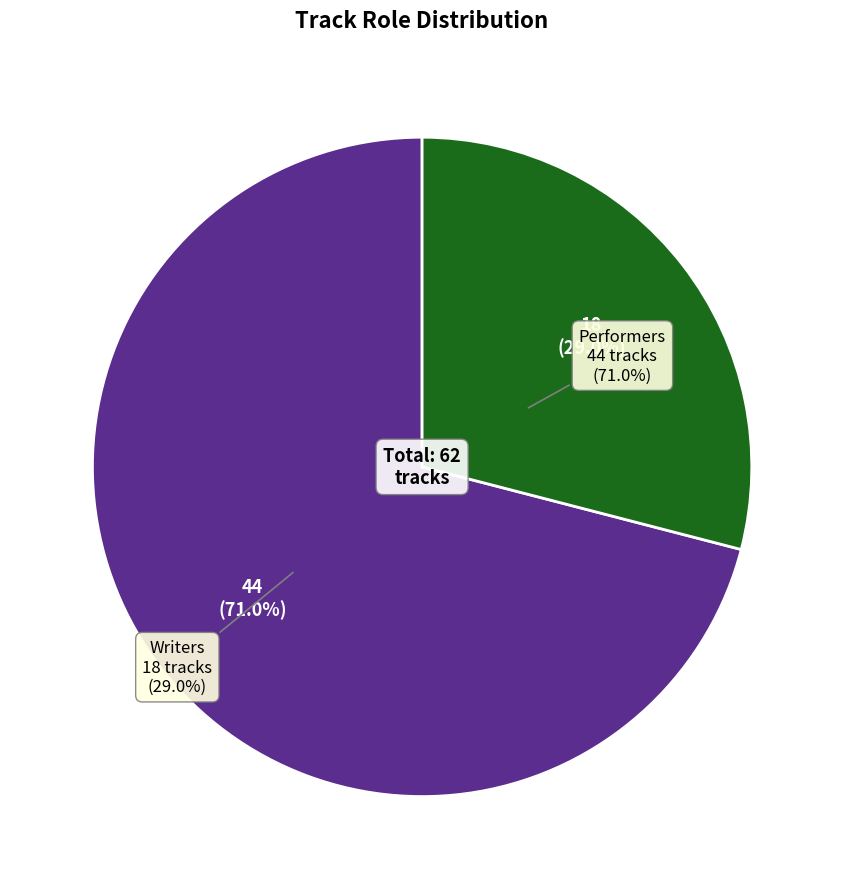

What is the ratio of the value at Performers to the value at Writers?

2.4